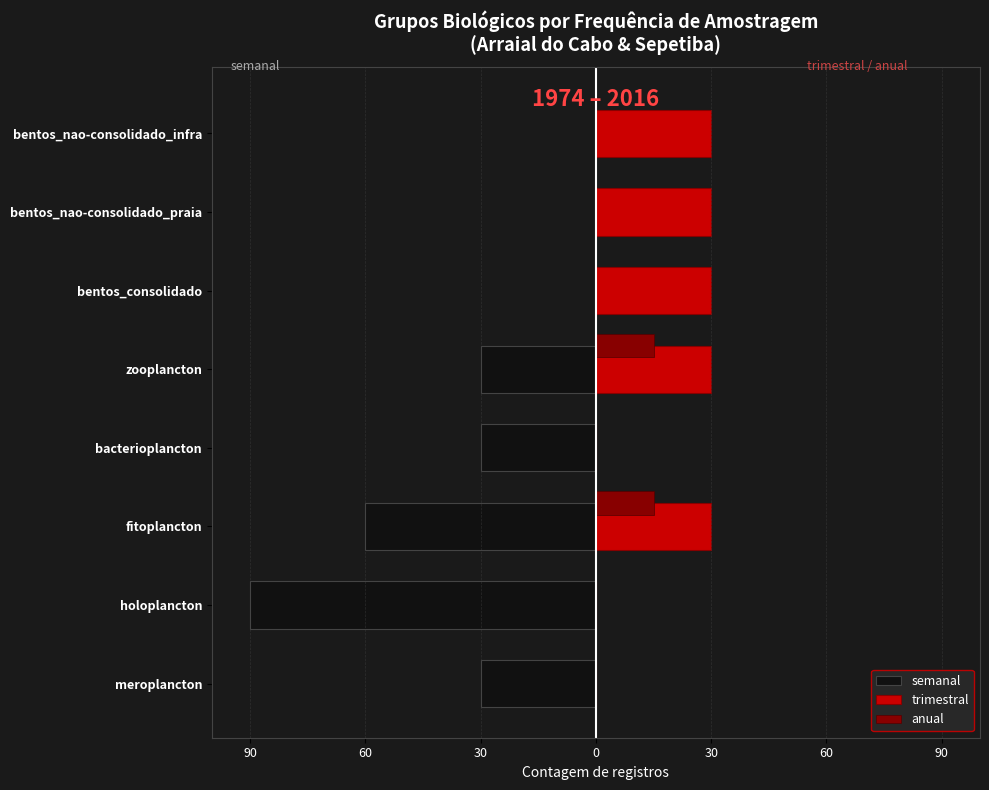

List the series in order of their overall mean, highest first.

trimestral, anual, semanal